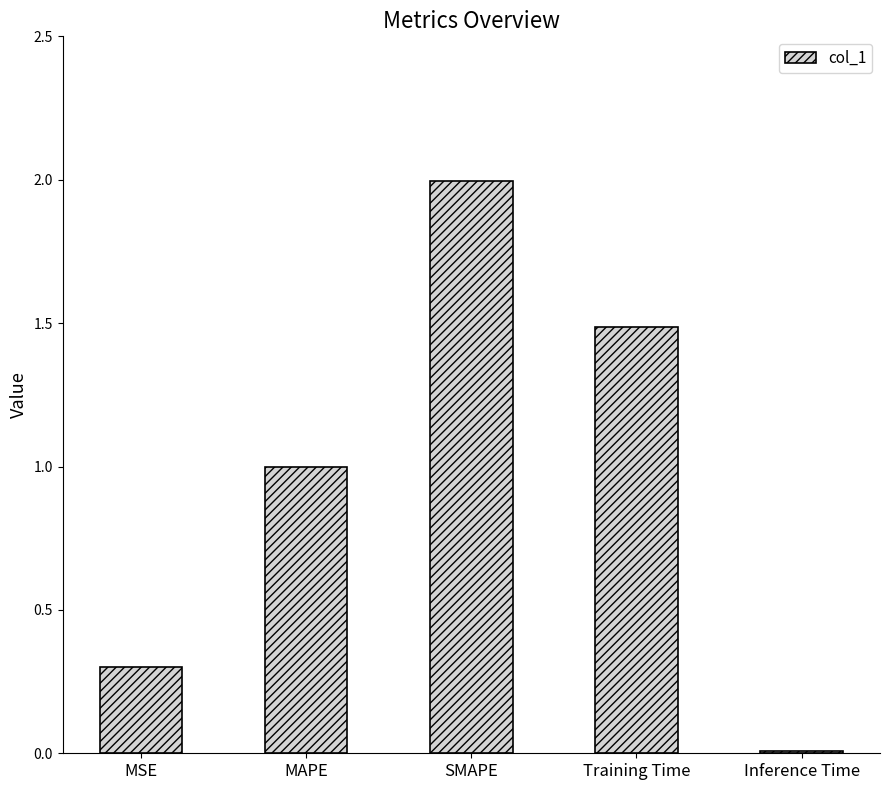

What is the label of the 2nd bar from the right?

Training Time